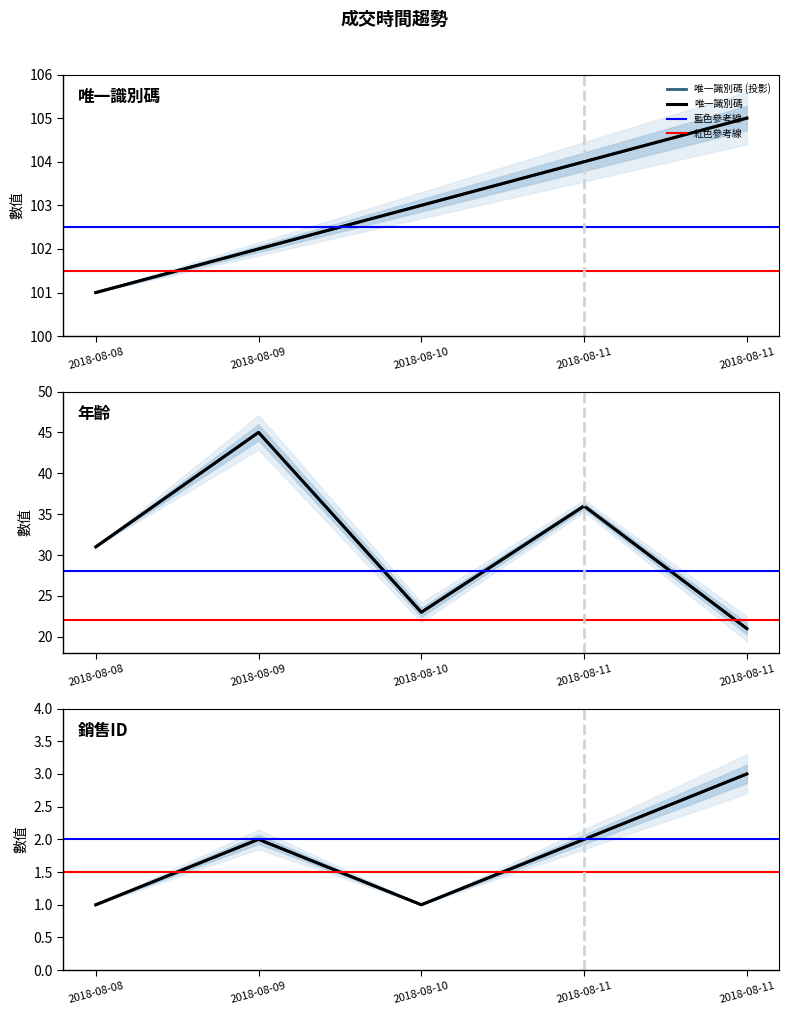

What is the difference between the maximum and minimum values in the 銷售ID series?

2